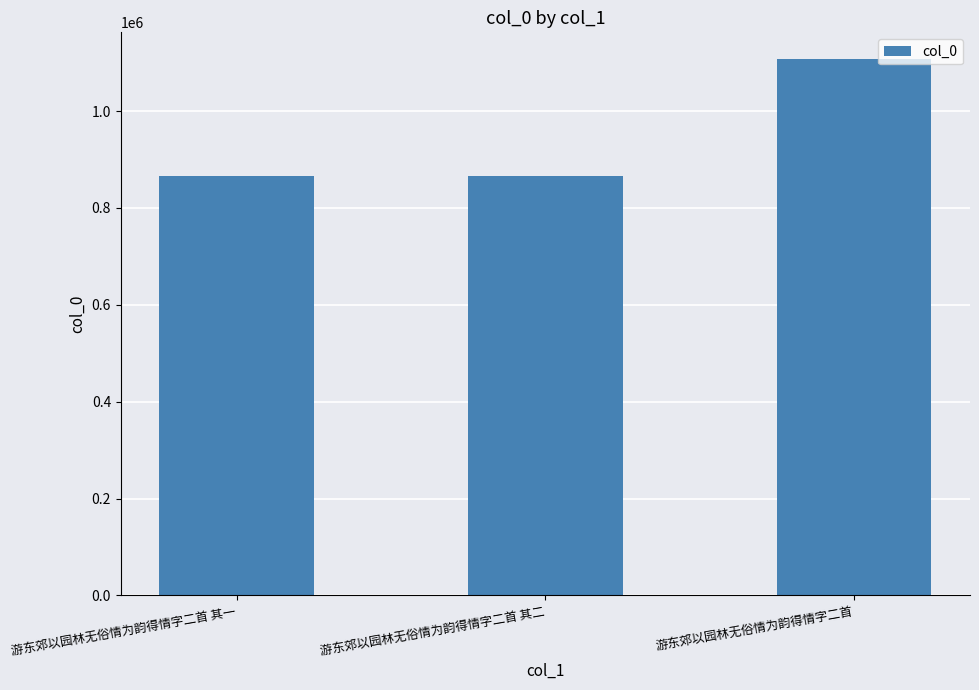

Where is the data nearest to the value 986934?

游东郊以园林无俗情为韵得情字二首 其一